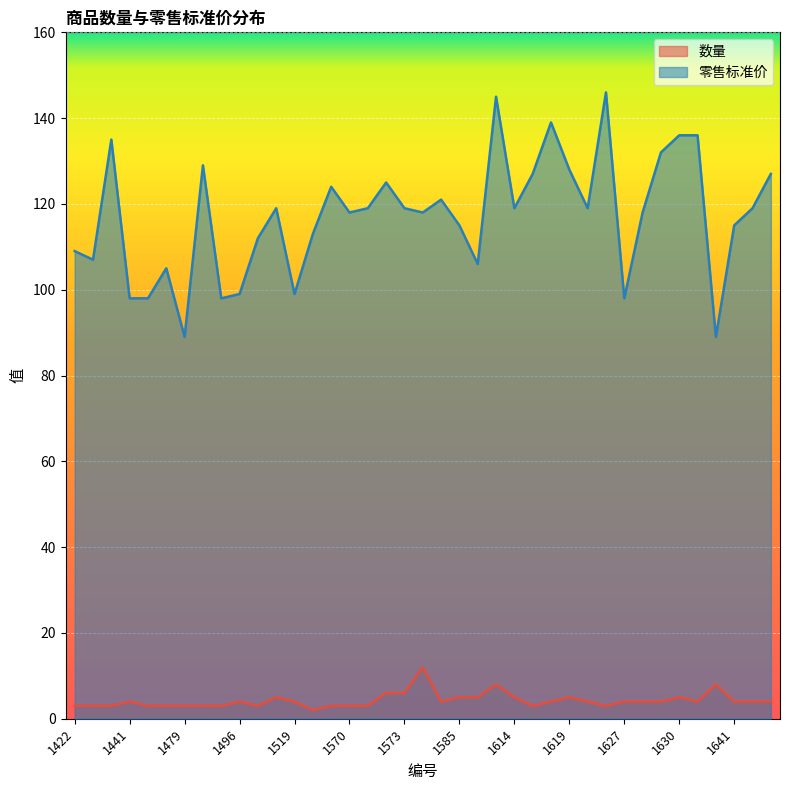

Is it true that 零售标准价 equals 89 at 1633?

True